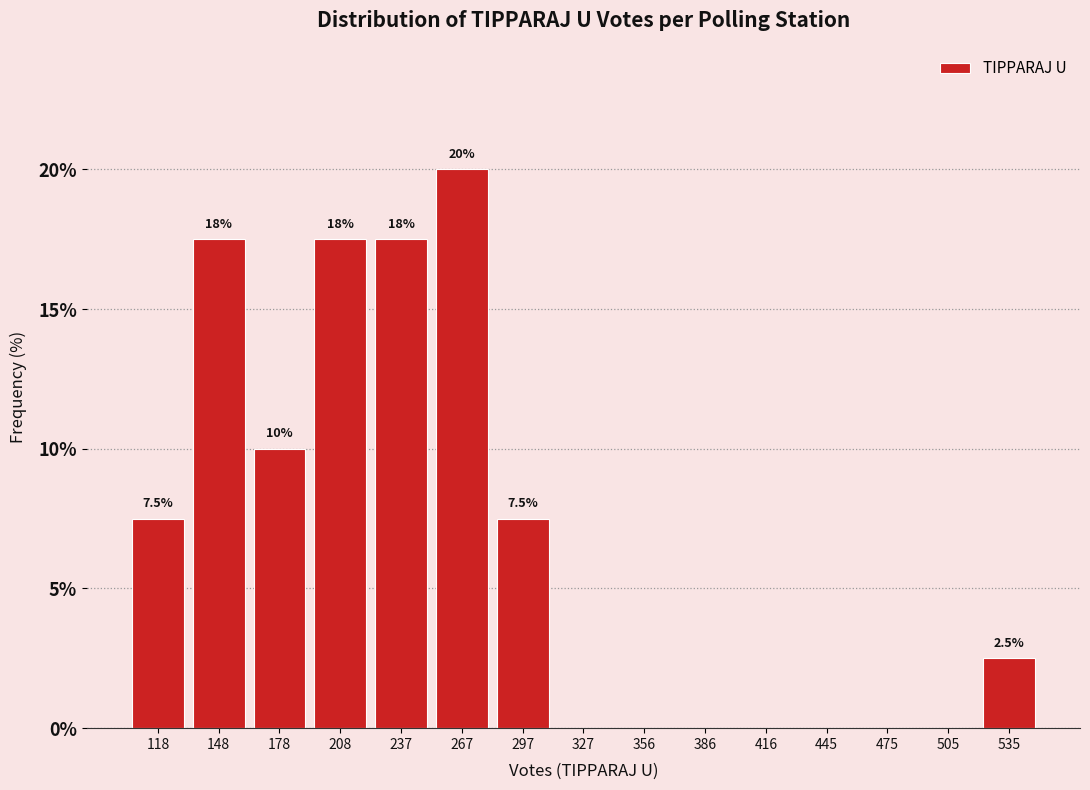

Over which range of the x-axis is the bar tallest?

255 to 280